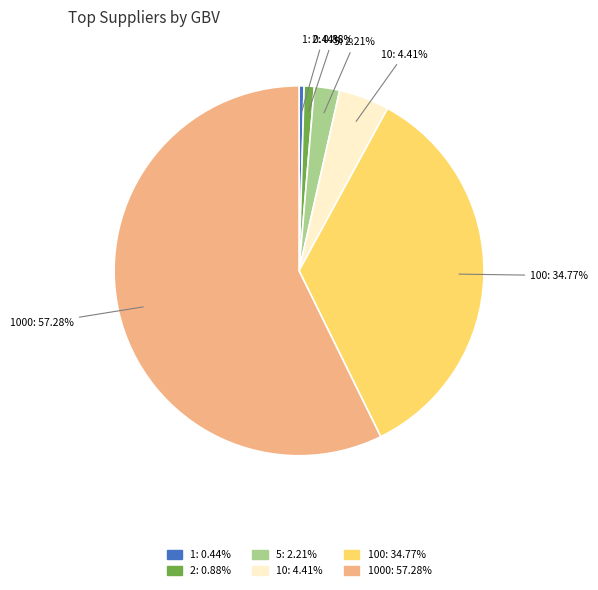

Combined, do 100: 34.77% and 2: 0.88% account for over 50%?

No